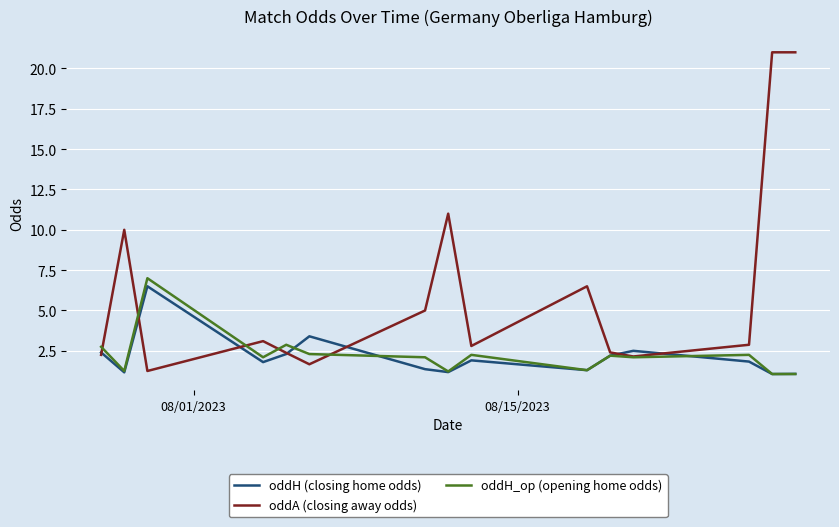

What is the smallest value displayed?

1.1